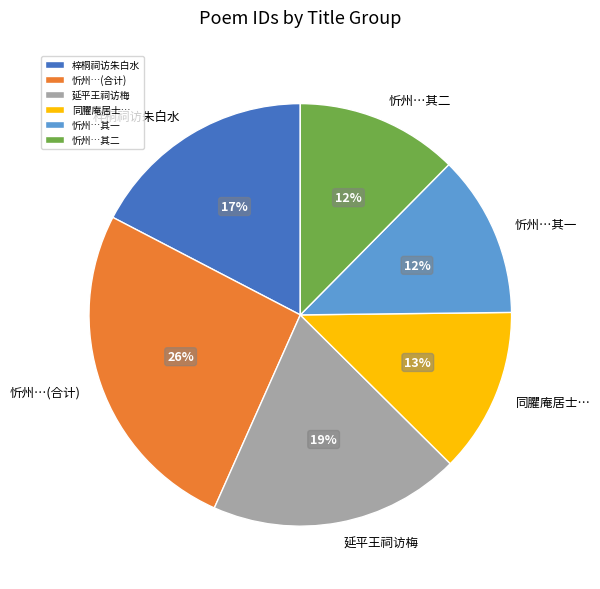

Do 忻州…其二 and 延平王祠访梅 together represent more than half of the pie?

No